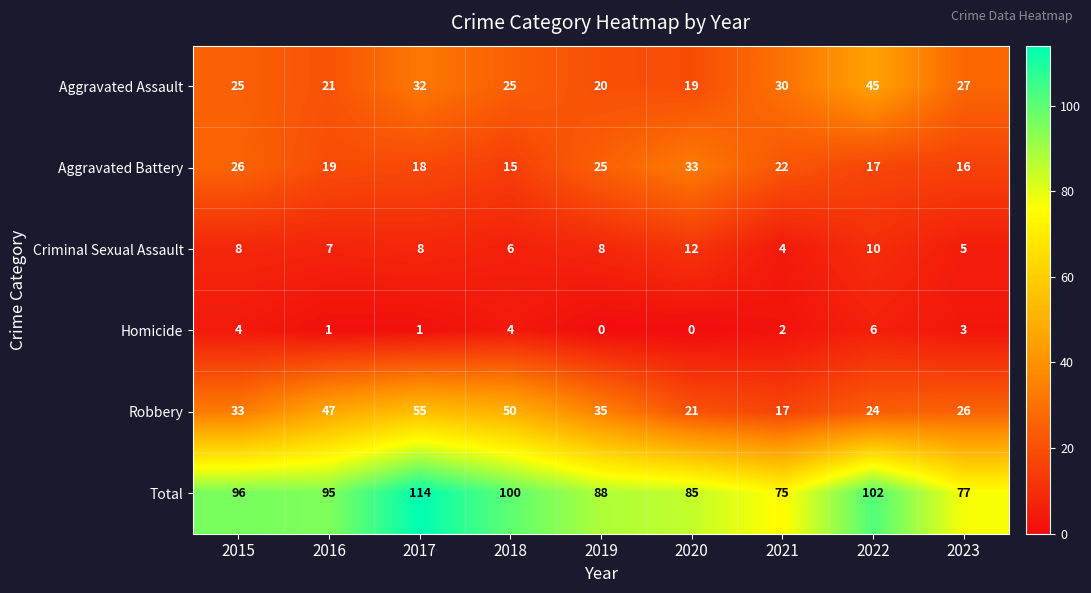

What is the highest value of the Homicide series?

6